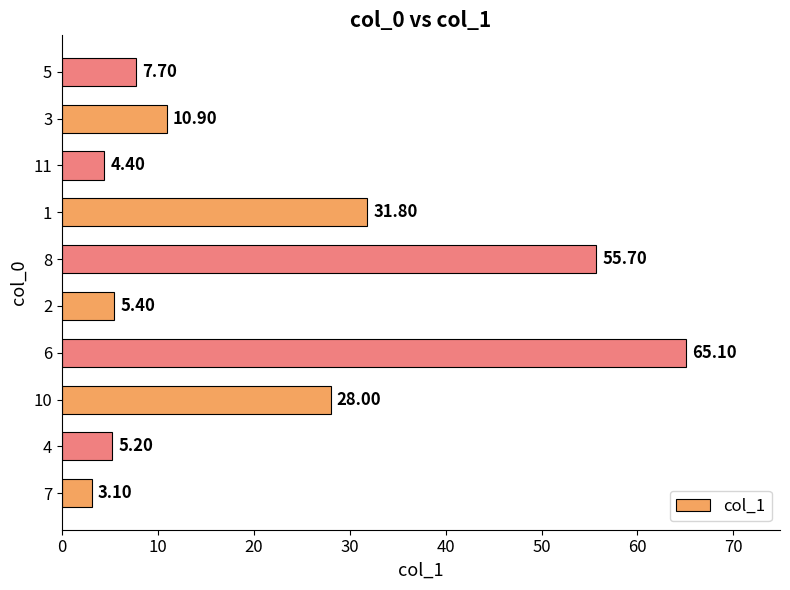

What is the maximum value shown in the chart?

65.1